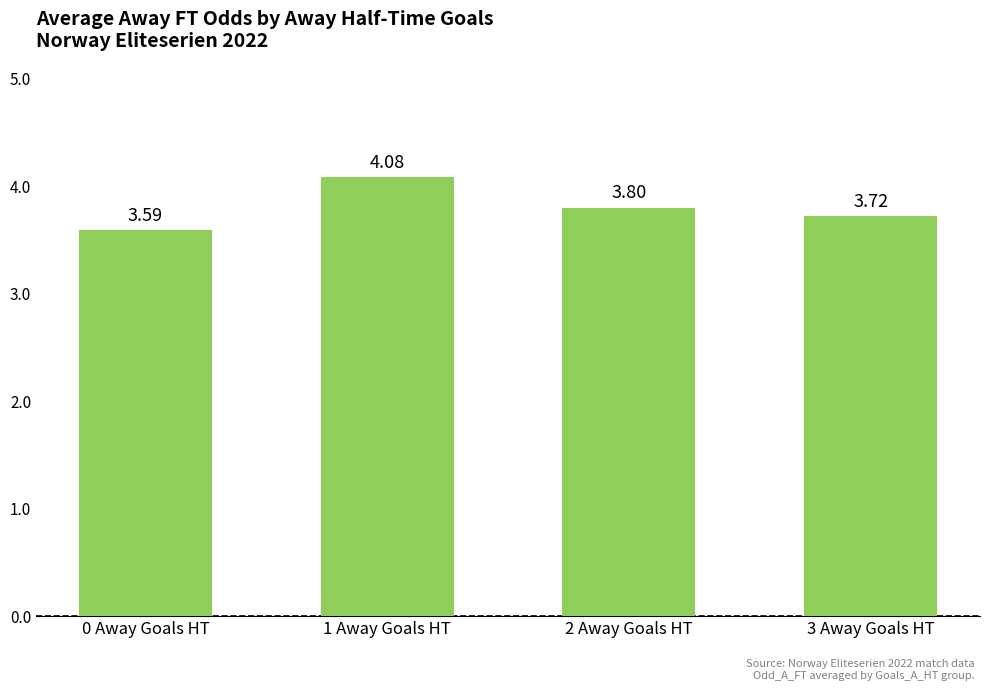

What is the label of the 2nd bar from the right?

2 Away Goals HT